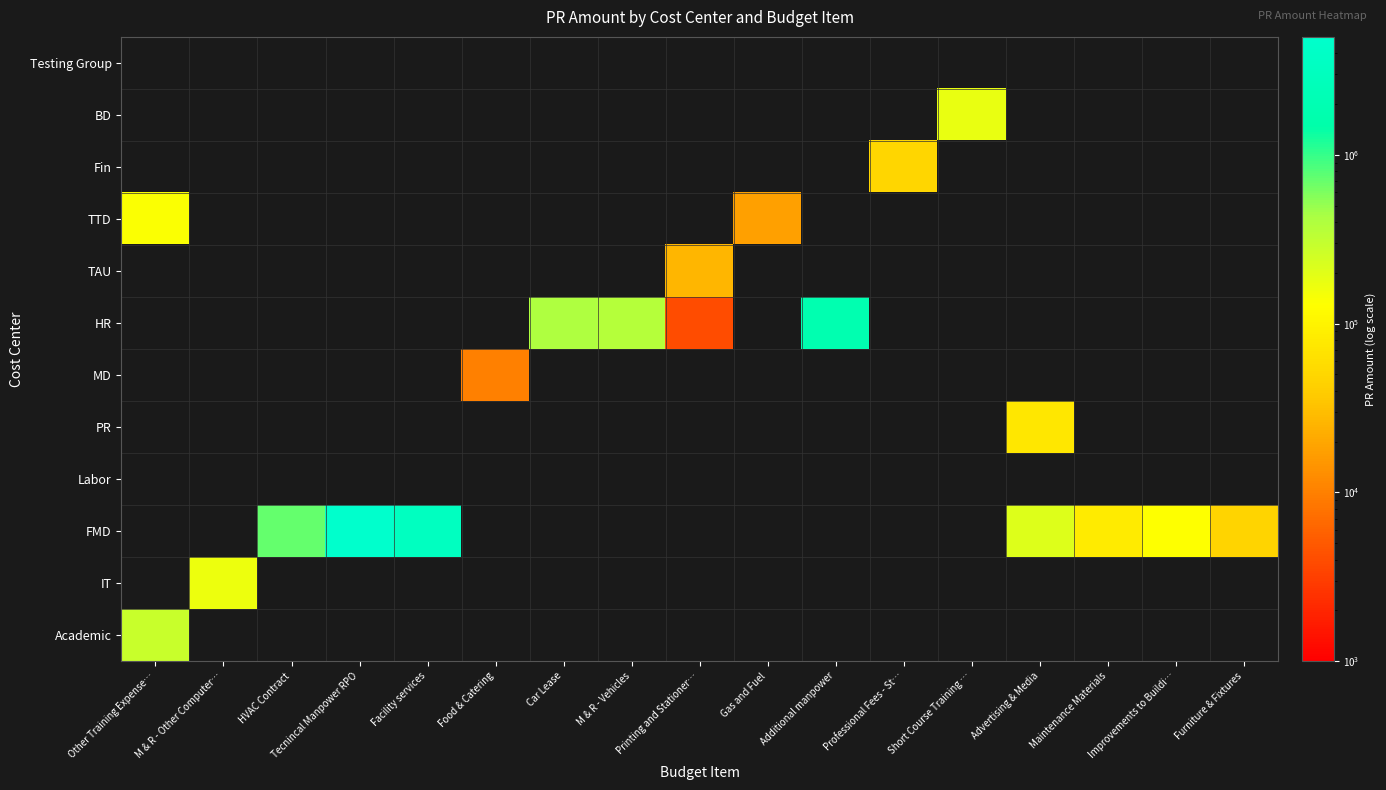

At how many categories does at least one series exceed 2074883?

2